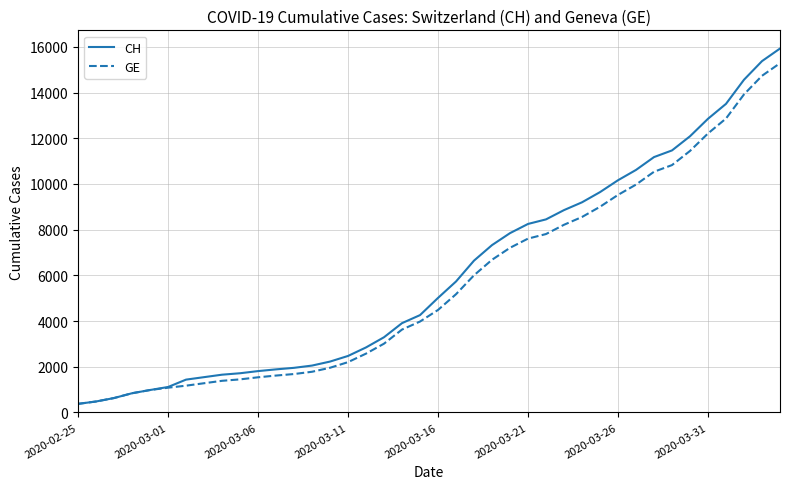

Which series has the largest range (max minus min)?

CH